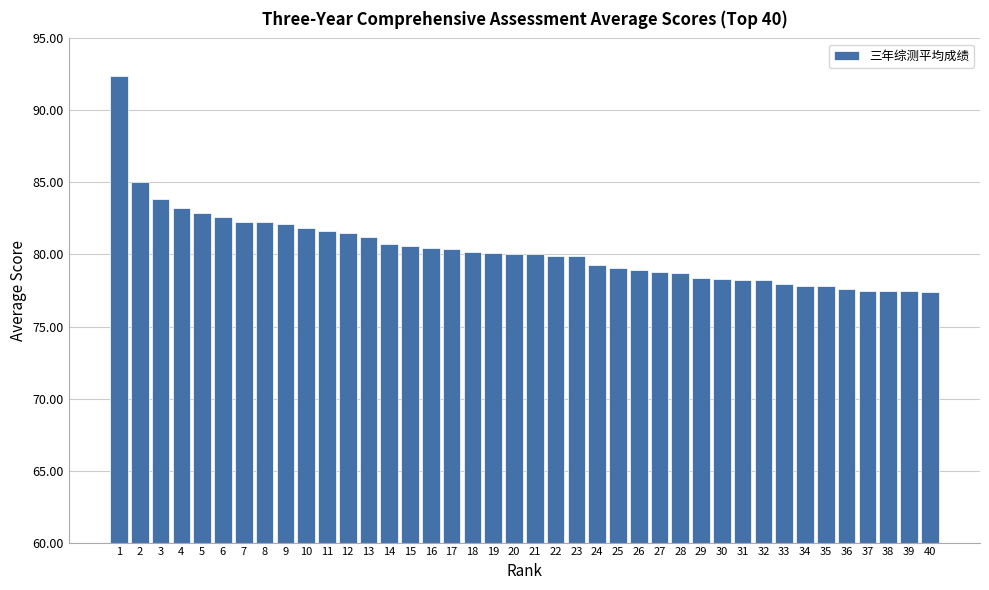

Approximately how many times larger is the value at 28 compared to 6?

1.0